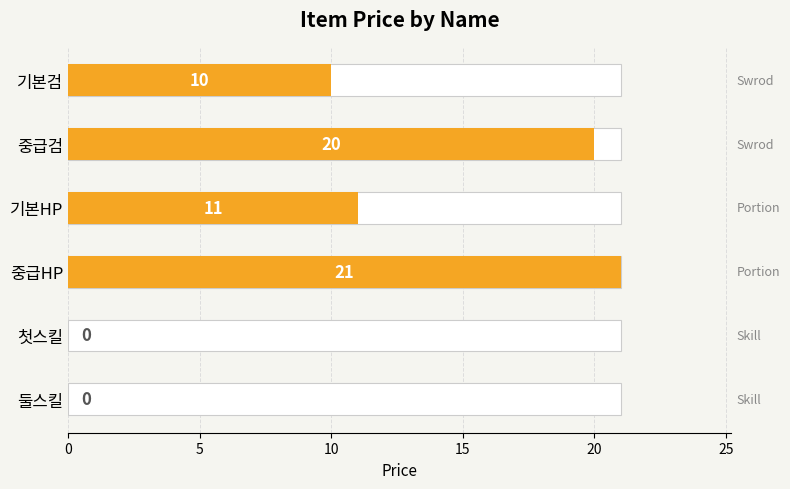

How many values are above zero?

4